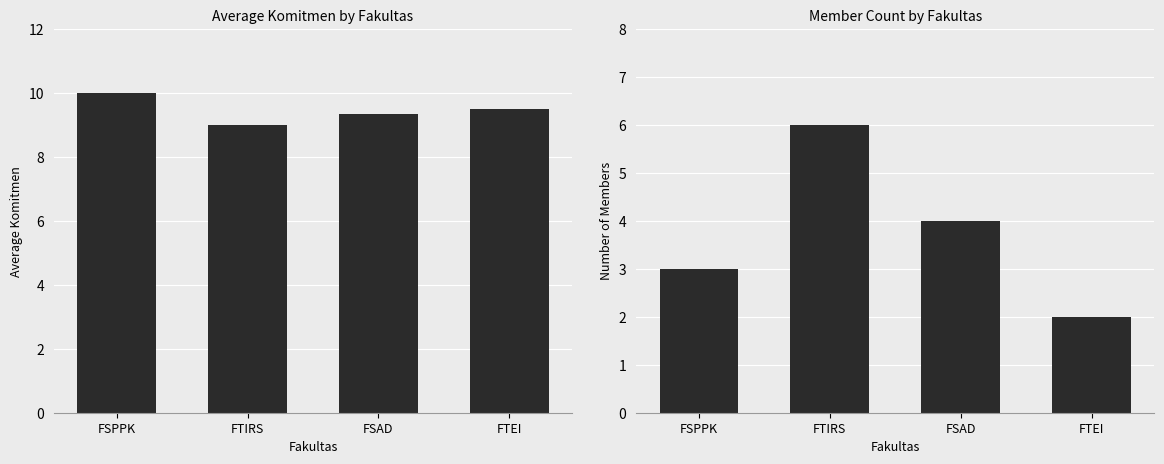

What is the label of the 3rd bar from the left?

FSAD